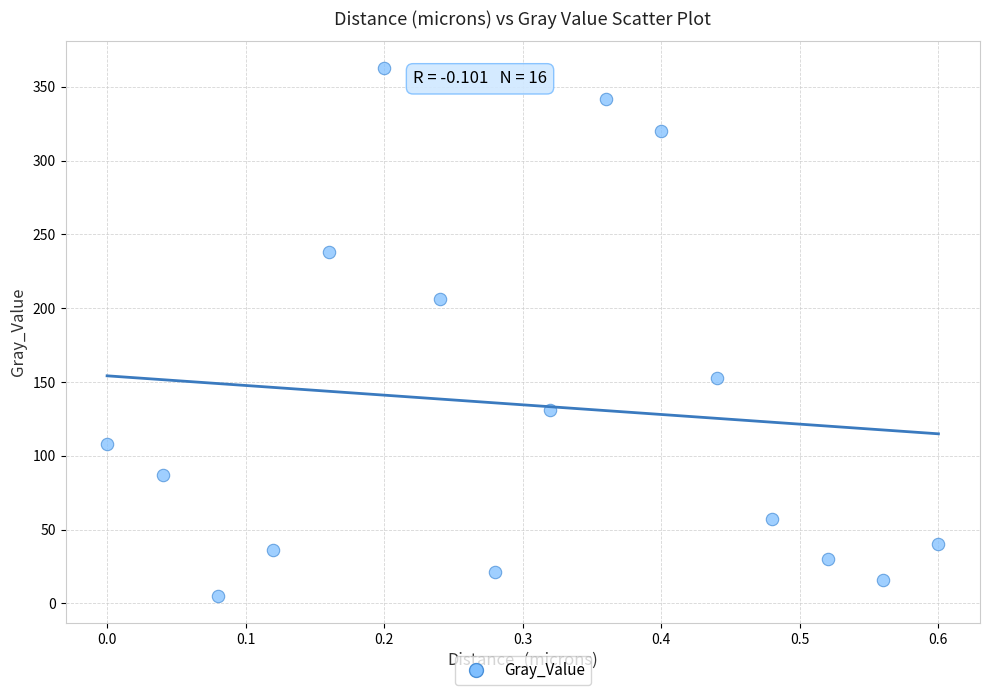

What is the range of X values (max minus min)?

0.6